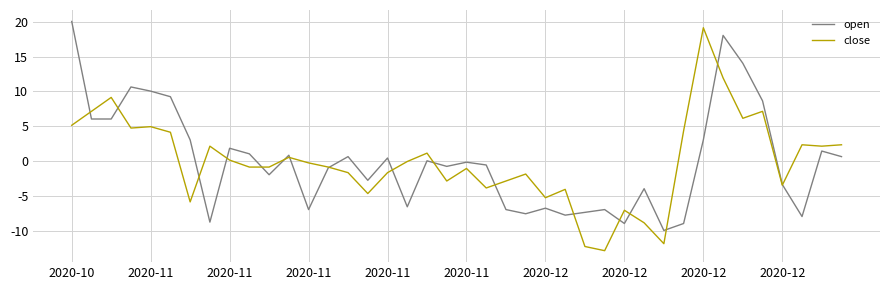

What is the smallest value displayed?

-12.9